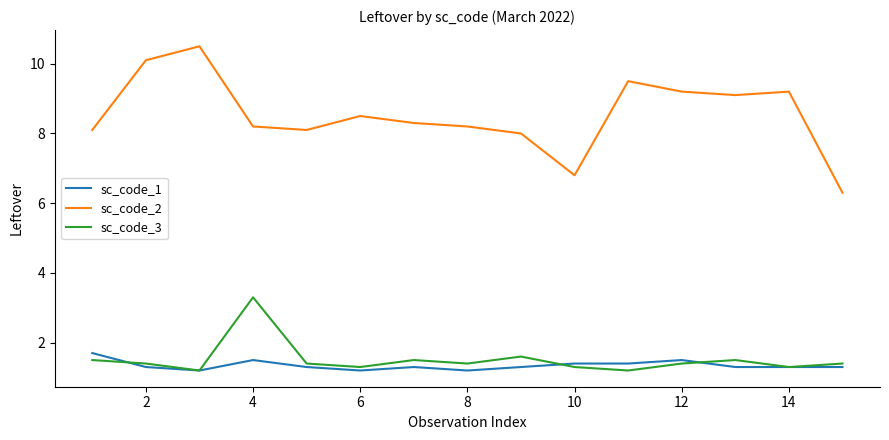

What is the minimum value shown in the chart?

1.2